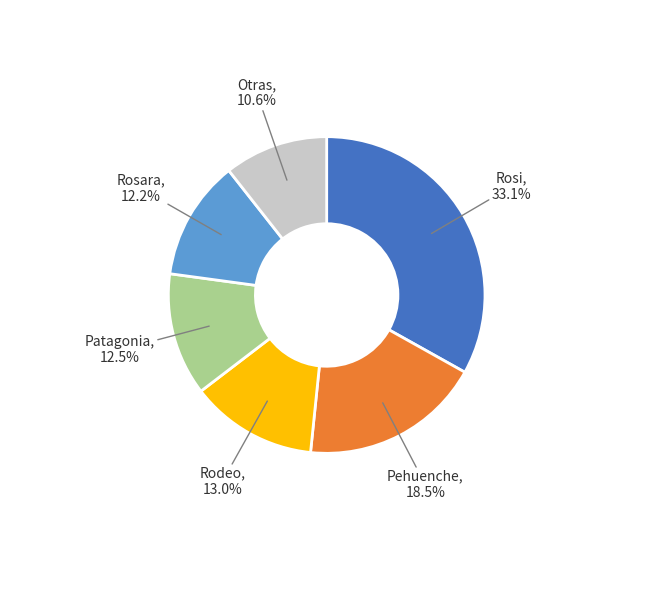

Is the sum of Rosara and Rodeo greater than half?

No